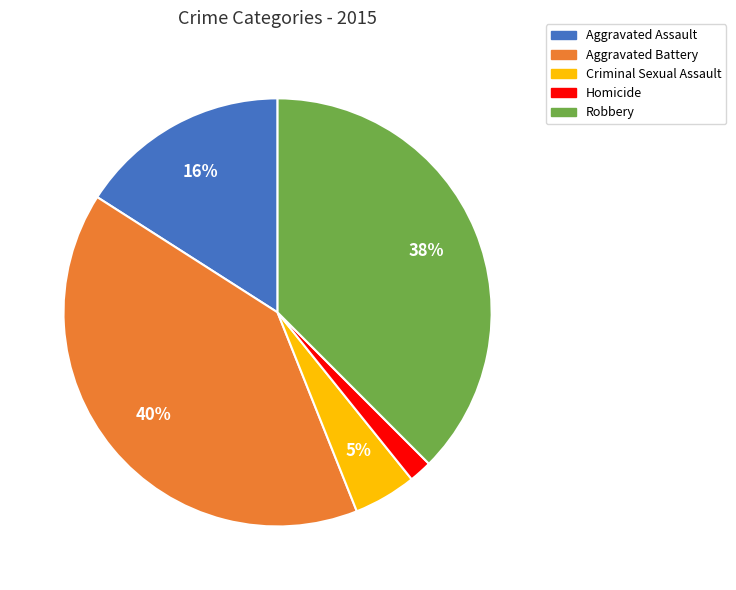

Is the sum of Homicide and Robbery greater than half?

No